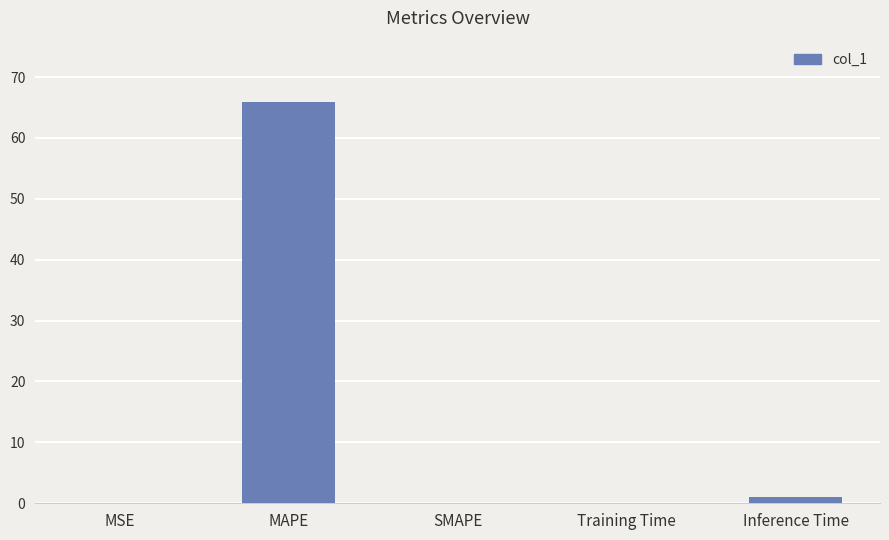

The chart shows a value of 0.1 at Training Time. True or false?

True